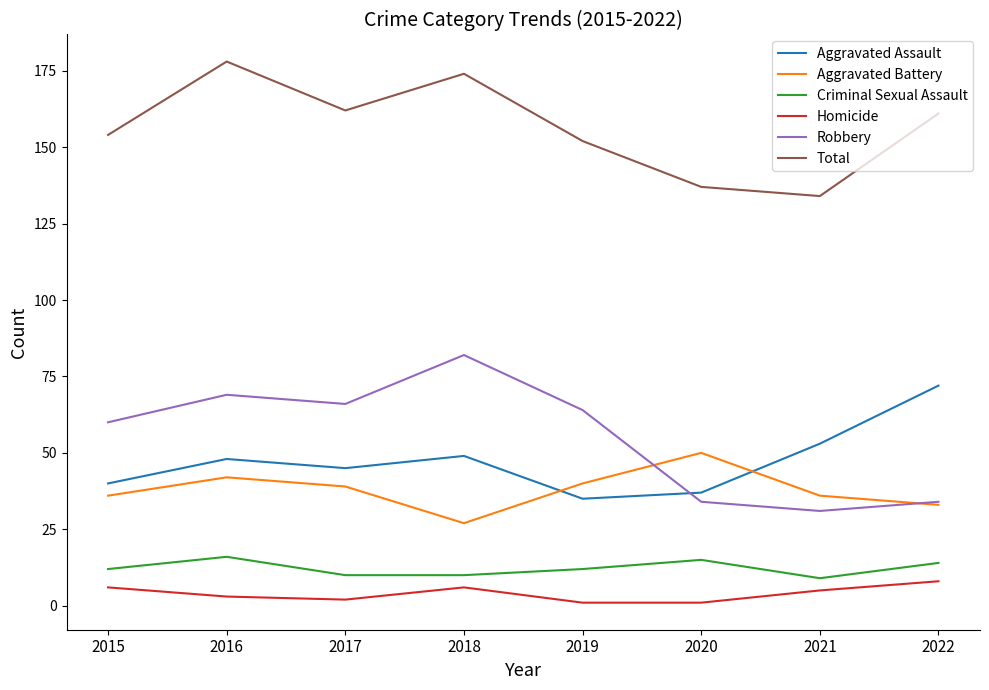

True or false: Homicide has more than 1 interior local peaks.

False